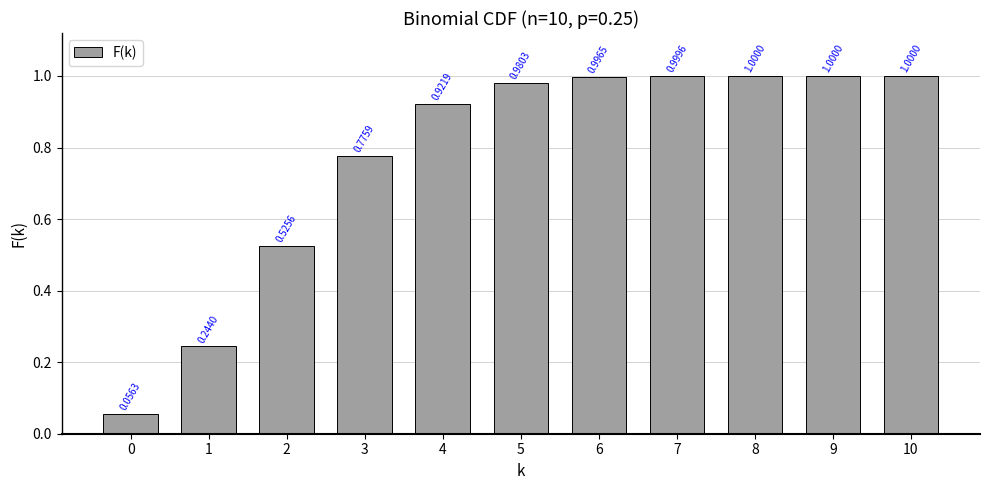

What is the difference between the values at 0 and 3?

0.7